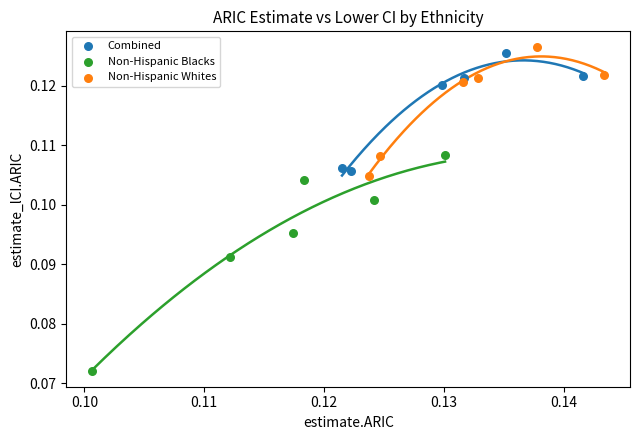

Which series has the largest Y range (max minus min)?

Non-Hispanic Blacks